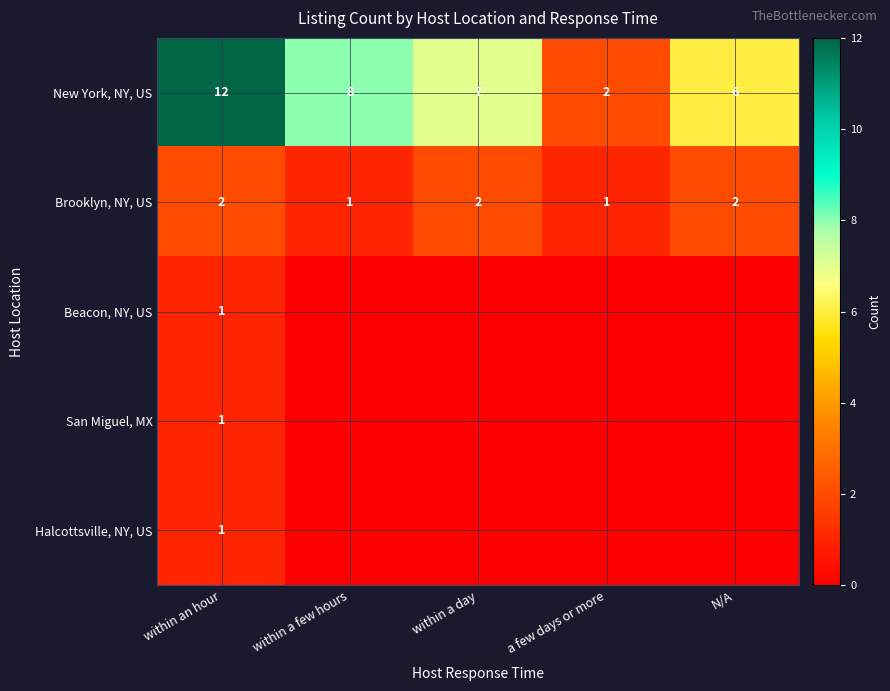

Which has a higher value, within a few hours or N/A?

within a few hours